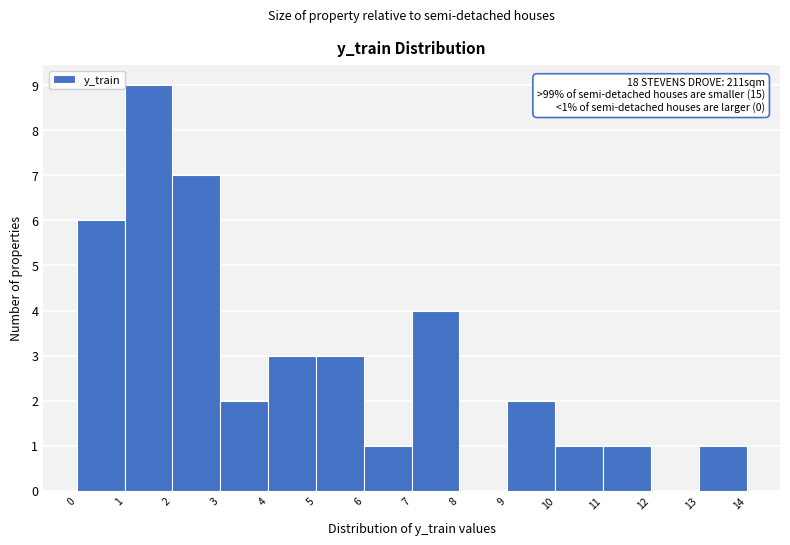

Over which range of the x-axis is the bar tallest?

1 to 2